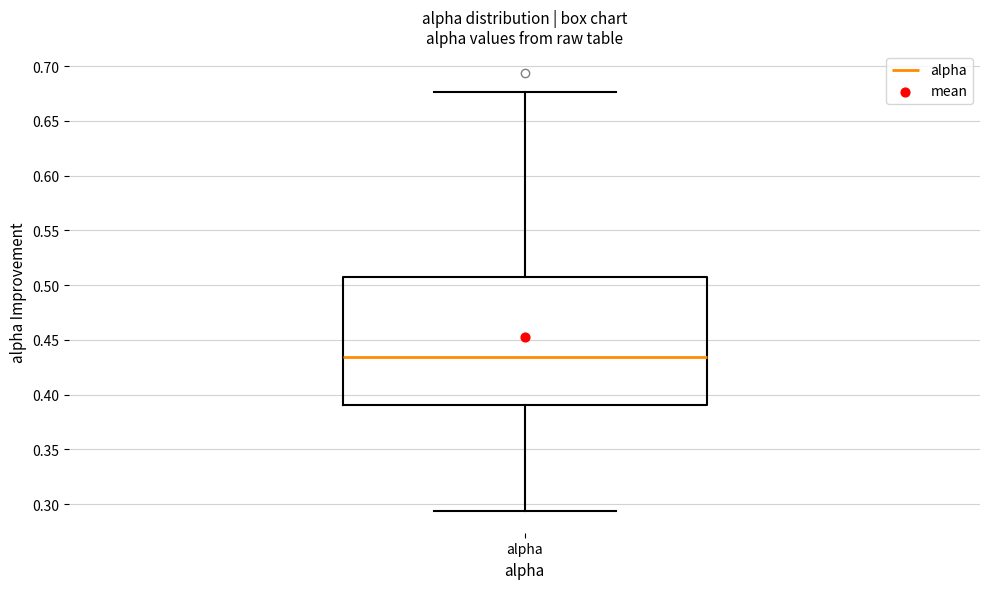

Where is the lower edge of the box for alpha on the y-axis? The values are not printed on the chart, so give them approximately, as read against the axis.

0.390